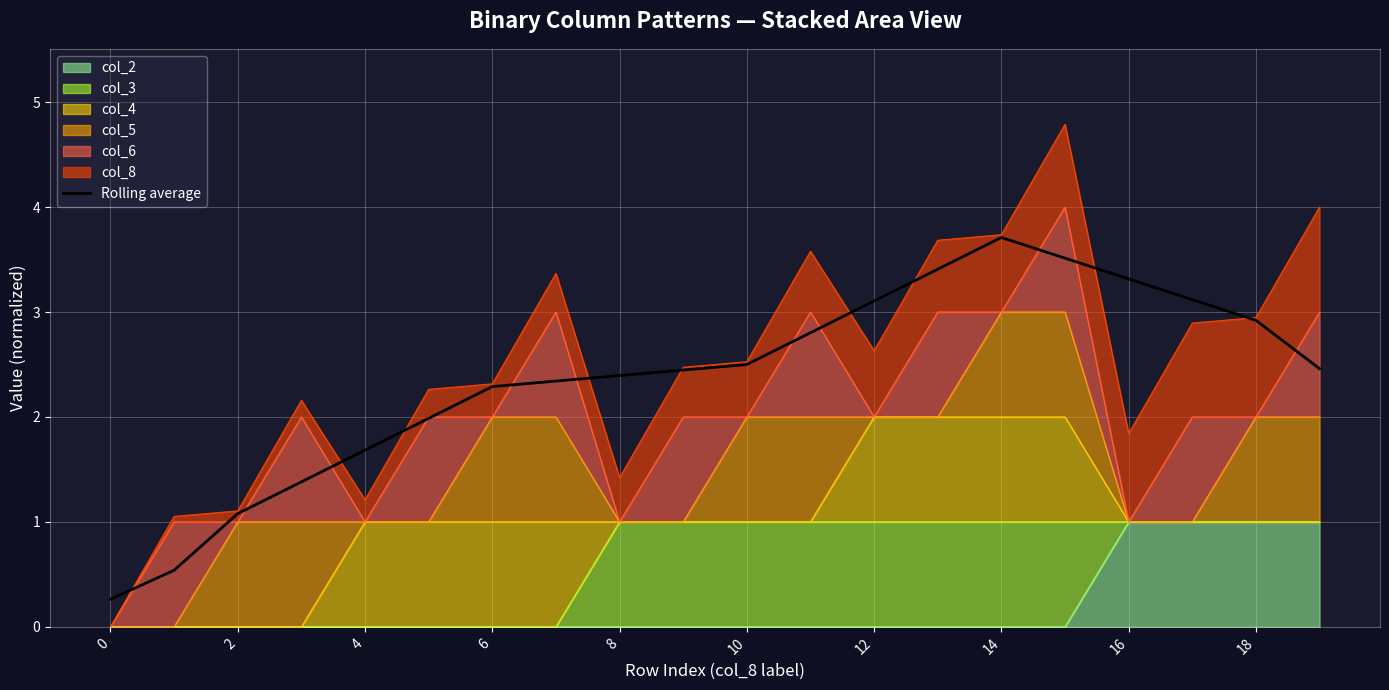

What is the difference between the values at 13 and 12?

1.1